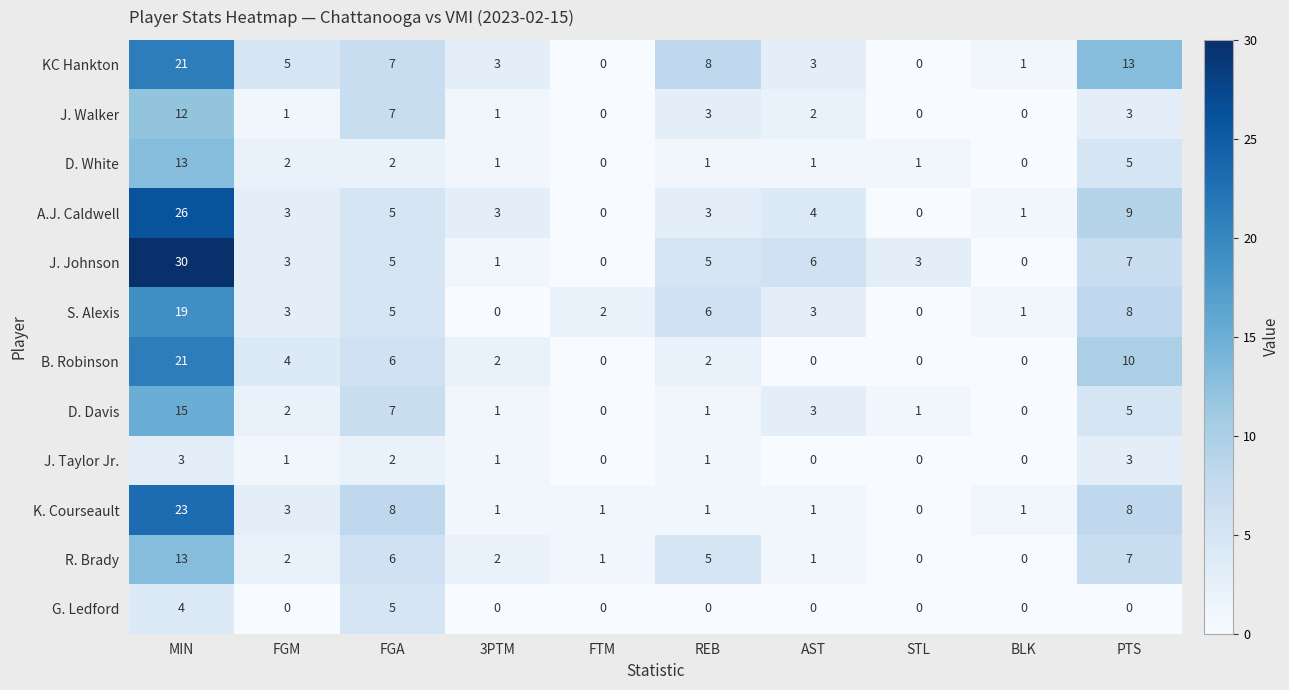

True or false: D. Davis has a value of 0 at REB.

False